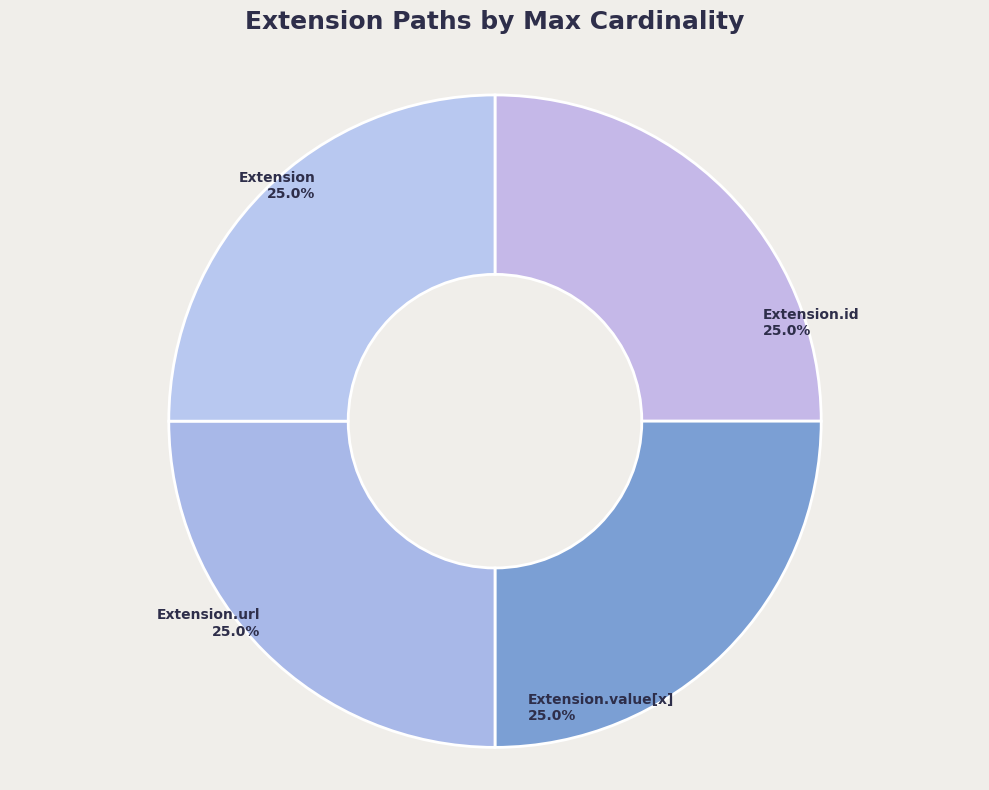

To the nearest percent, what percentage of the pie is Extension?

25%